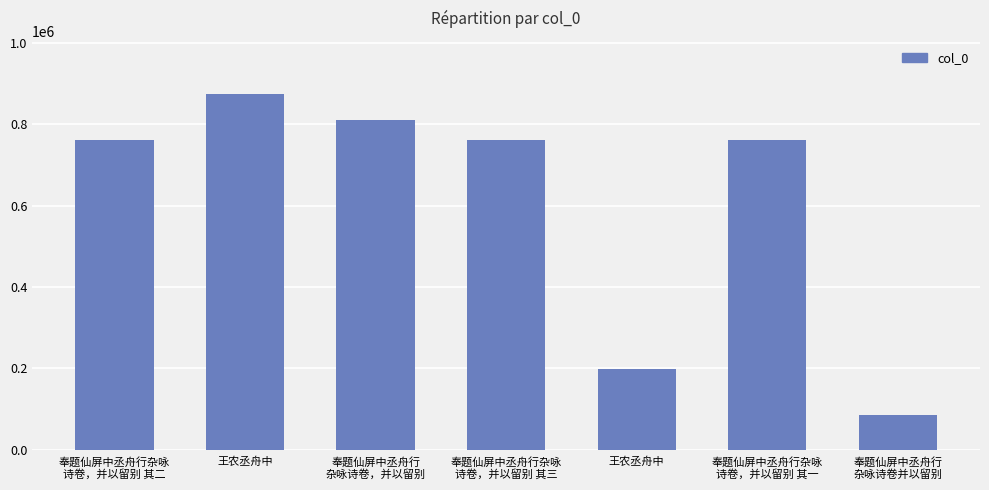

At which category does the chart reach its peak across all series?

王农丞舟中